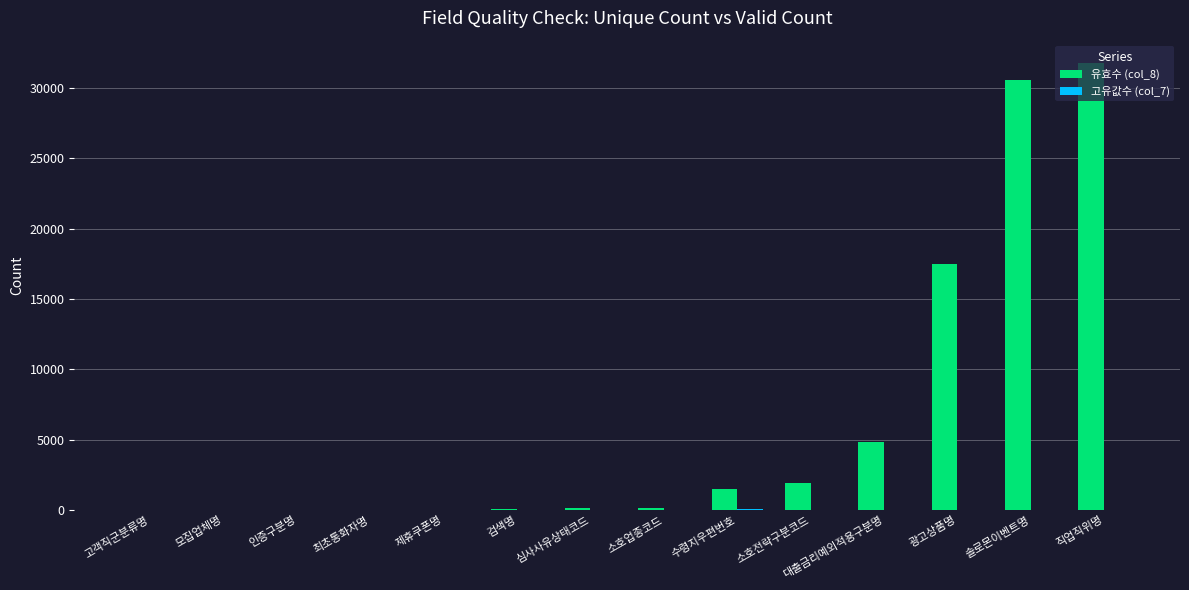

Between 인증구분명 and 소호전략구분코드, which series saw the biggest shift?

유효수 (col_8)